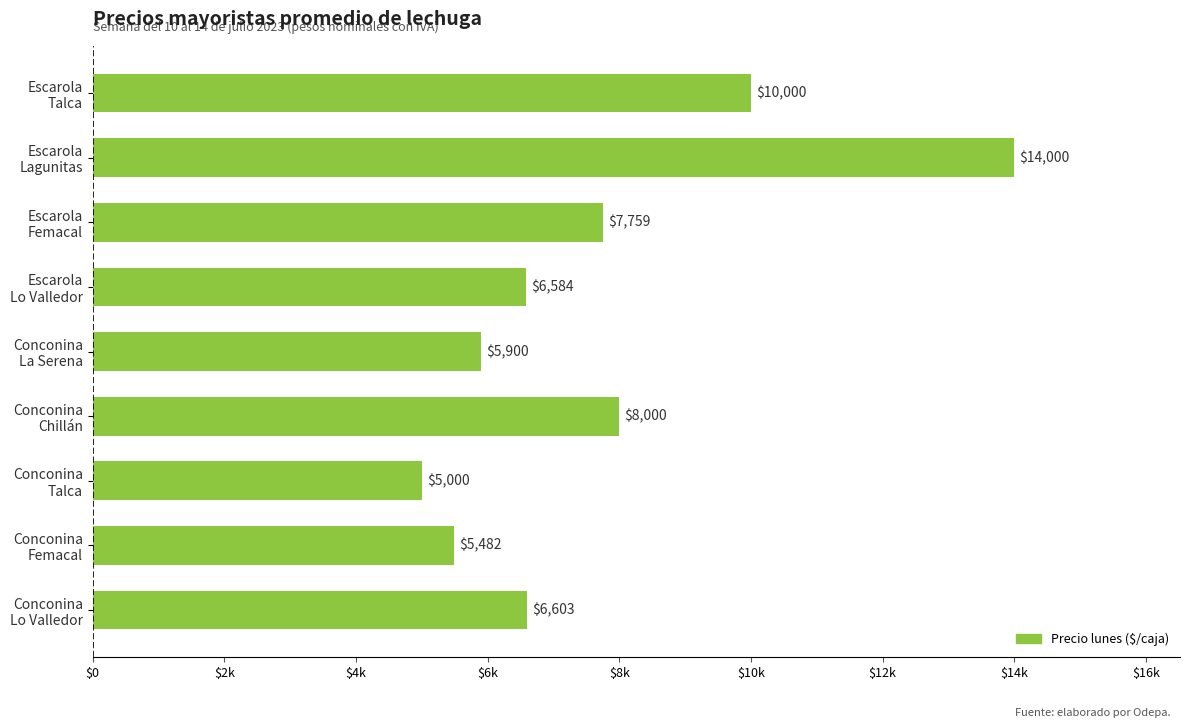

How many categories are shown in the chart?

9